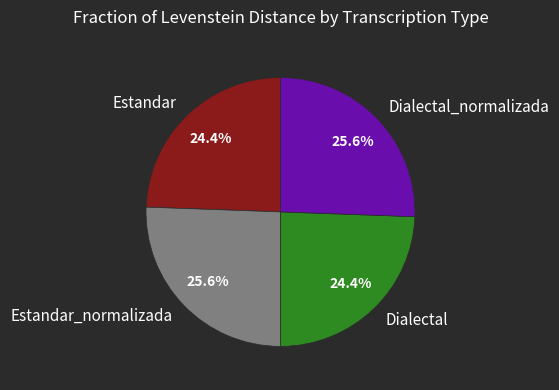

What percentage is NOT represented by Estandar?

75.6%